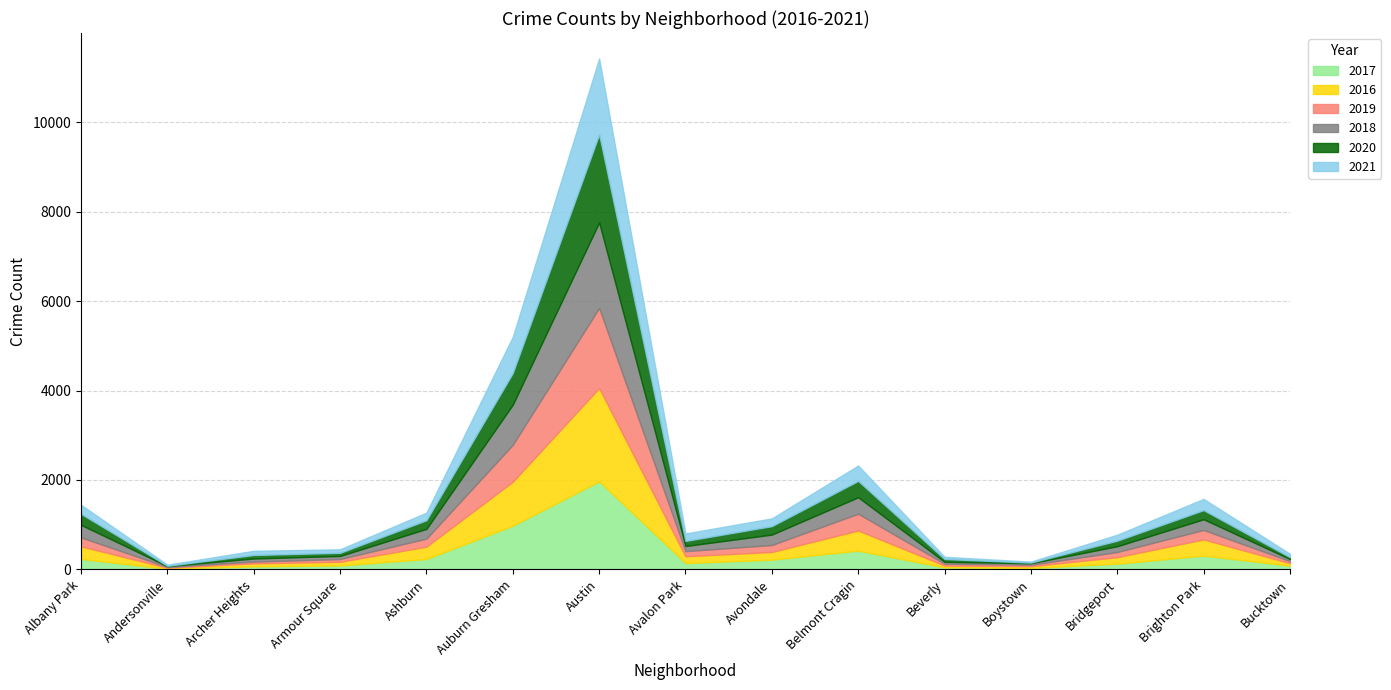

What is the spread (max minus min) of values at Bucktown?

44